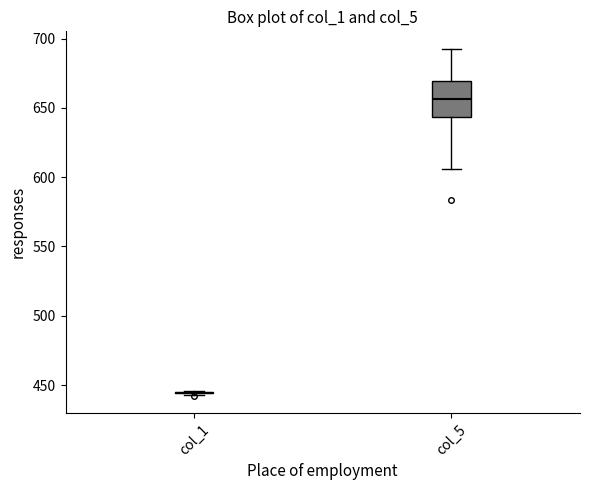

Which box is the tallest, from its lower edge to its upper edge?

col_5